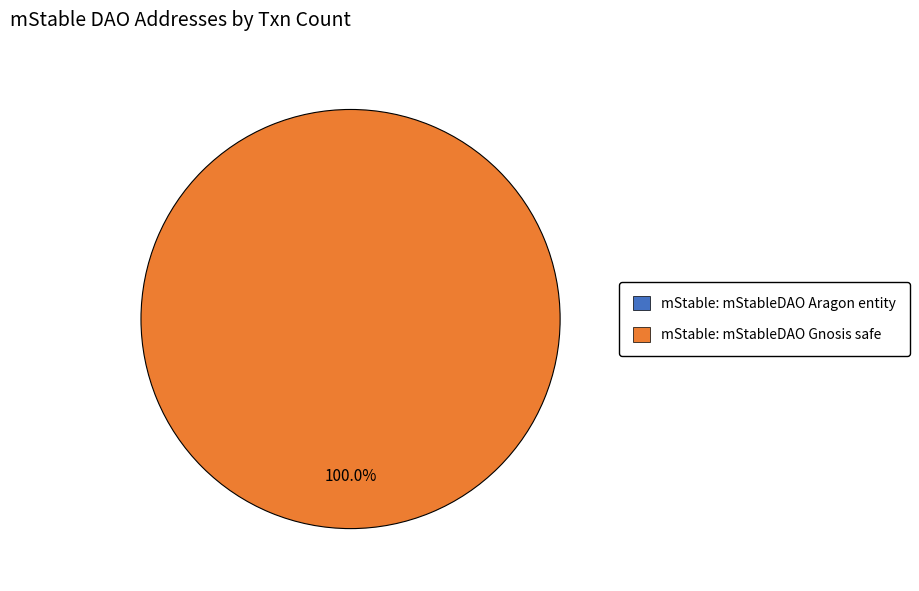

Count the number of slices in the pie.

2